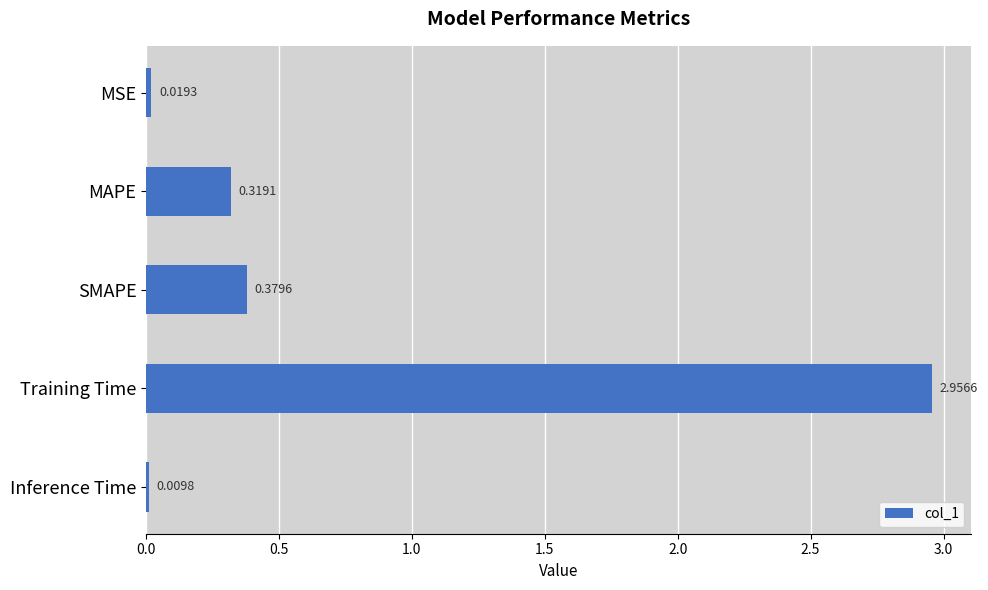

Rank the categories by value from lowest to highest.

Inference Time, MSE, MAPE, SMAPE, Training Time